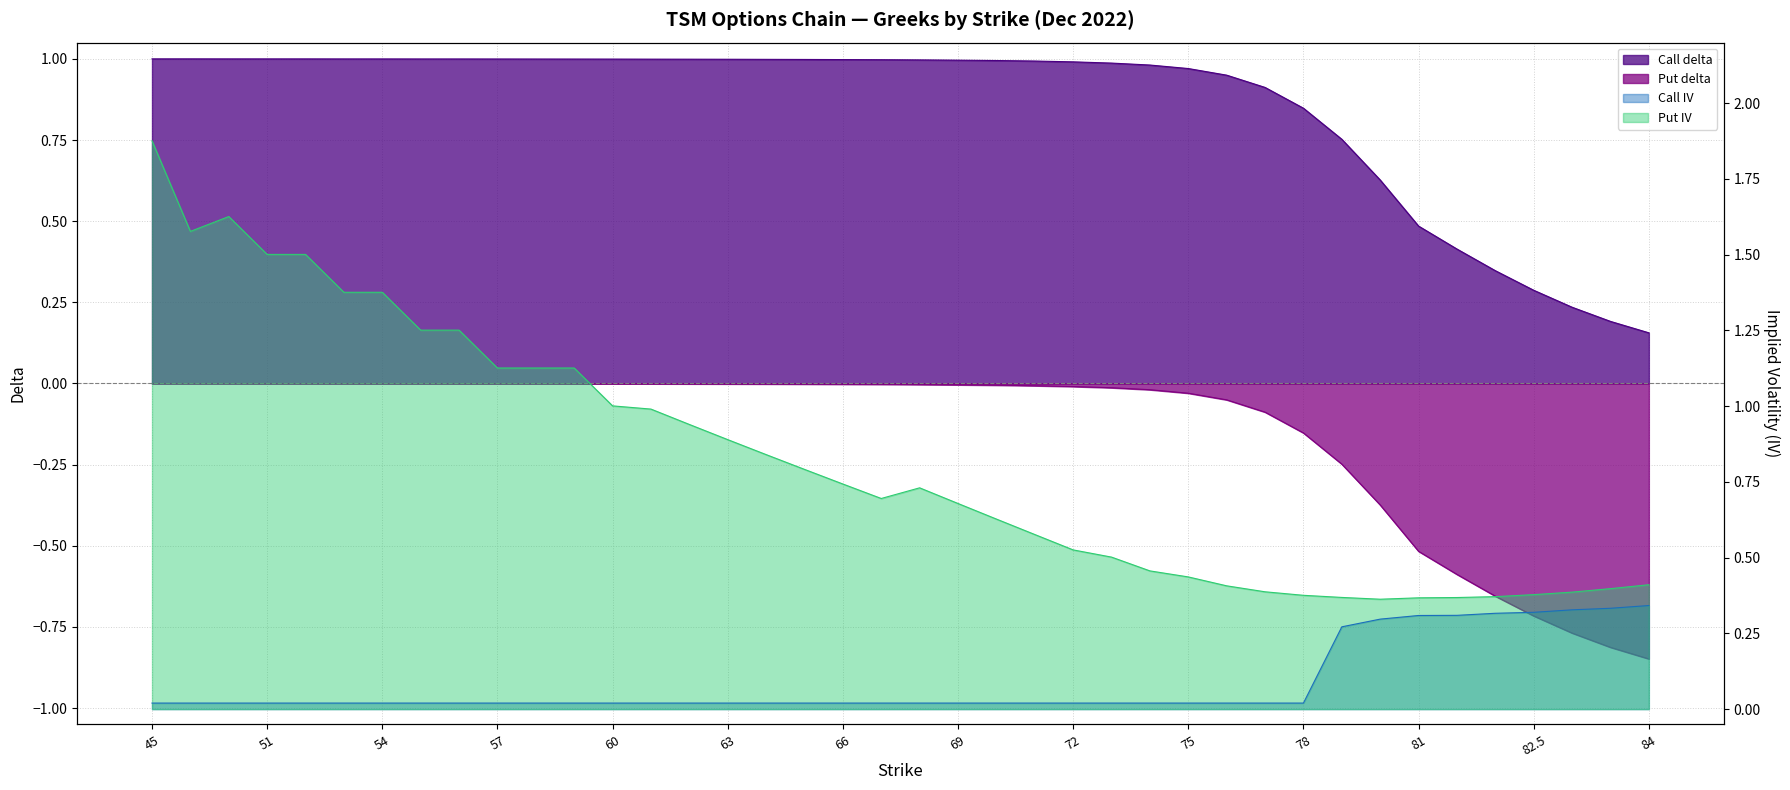

What position from the left is 60?

13